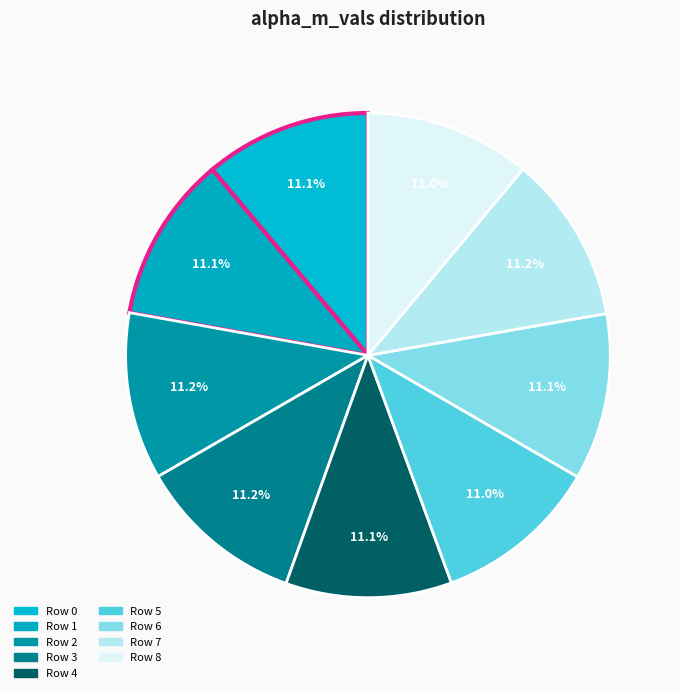

How many segments does this pie chart have?

9